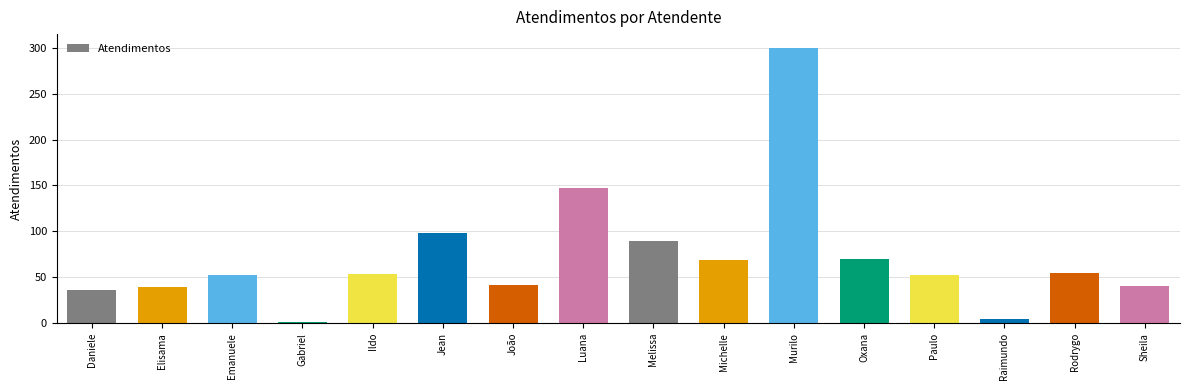

Count the number of categories in the chart.

16